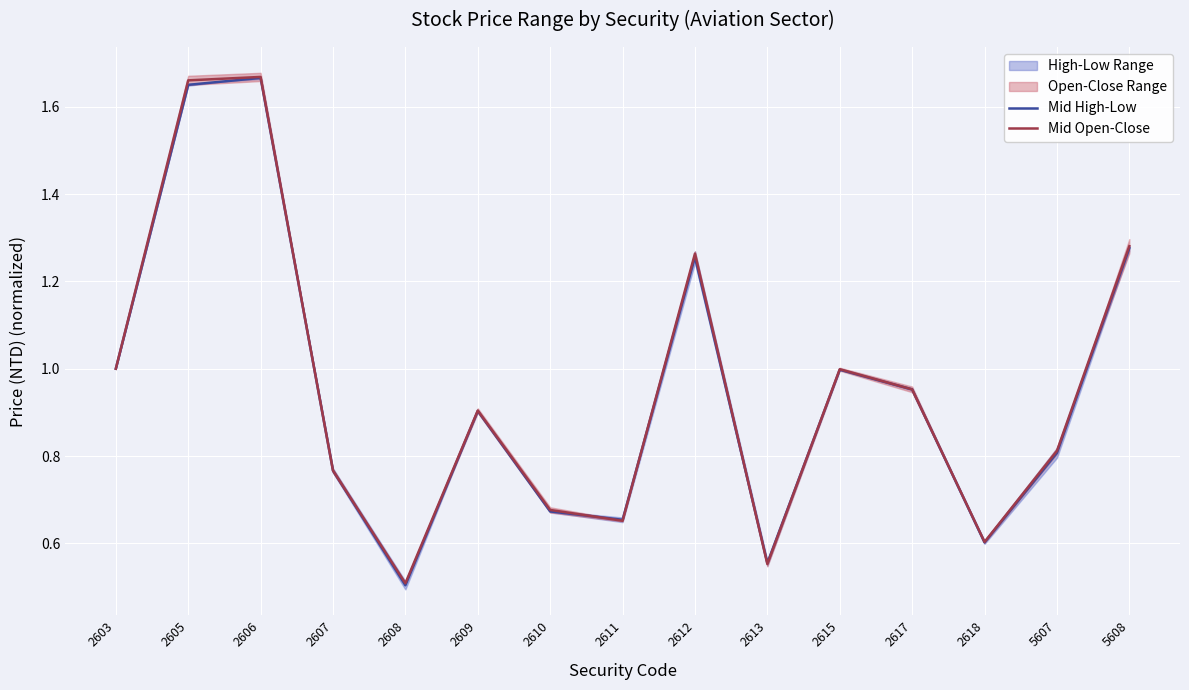

What is the value of the Mid Open-Close point at the 10th from the left?

0.6